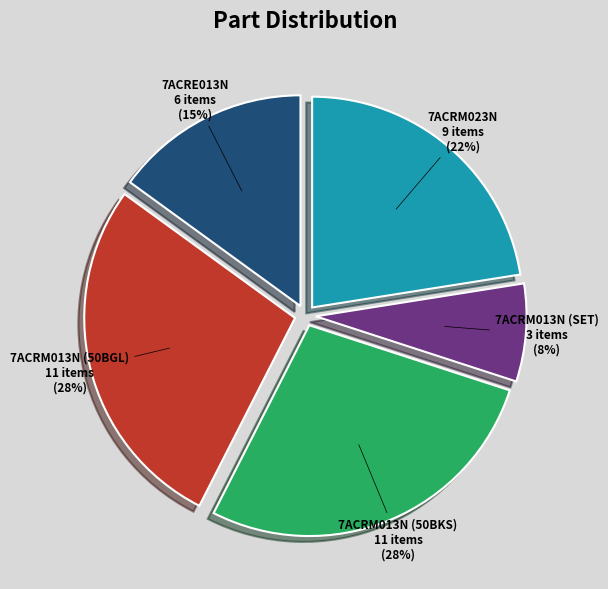

Which slice is the smallest?

7ACRM013N (SET)